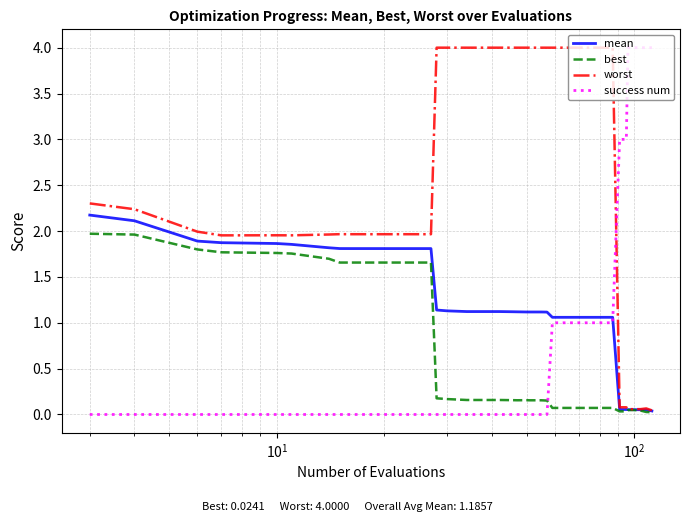

Which series has the largest total across all categories?

worst